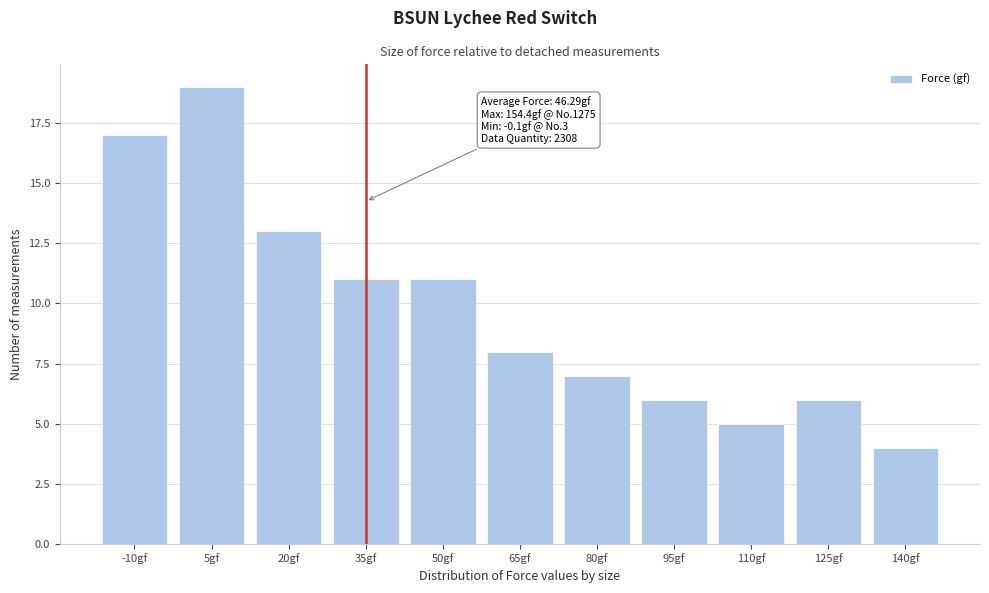

Reading right to left, what are all the values shown in this chart?

140gf=4	125gf=6	110gf=5	95gf=6	80gf=7	65gf=8	50gf=11	35gf=11	20gf=13	5gf=19	-10gf=17